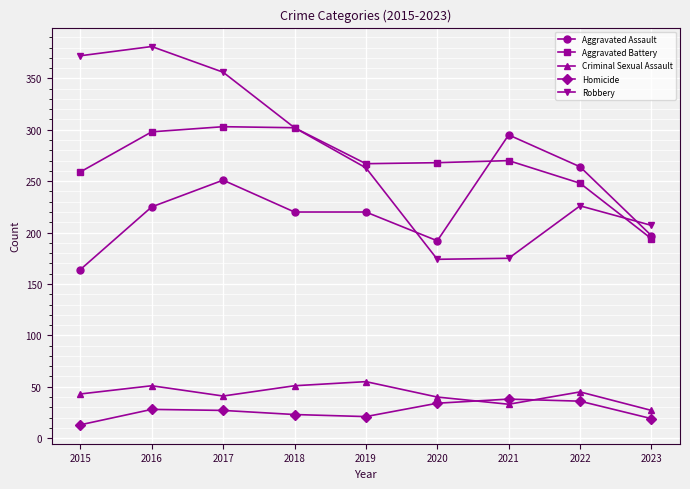

The Aggravated Battery series shows 194 at 2023. True or false?

True